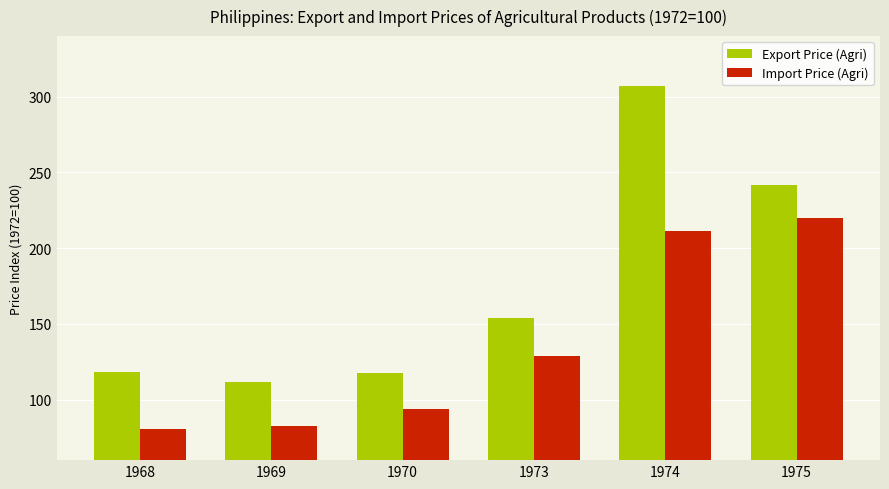

How many data points does each series have?

6